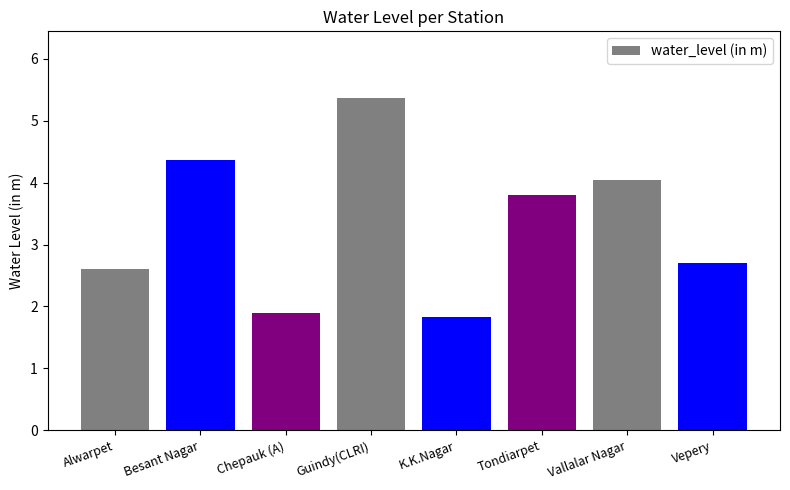

What is the difference between the second highest and second lowest values?

2.5